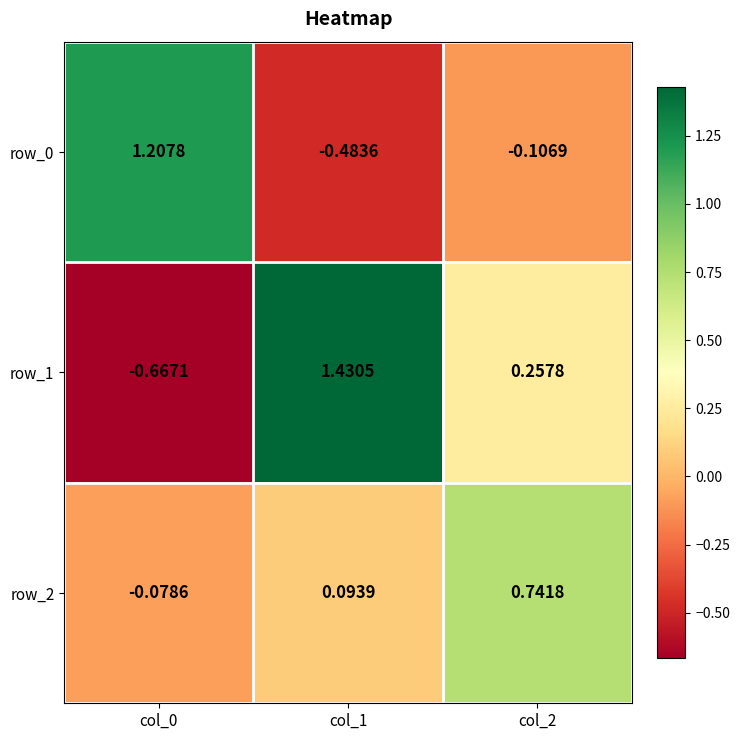

What is the difference between the highest and lowest values at col_0?

1.9